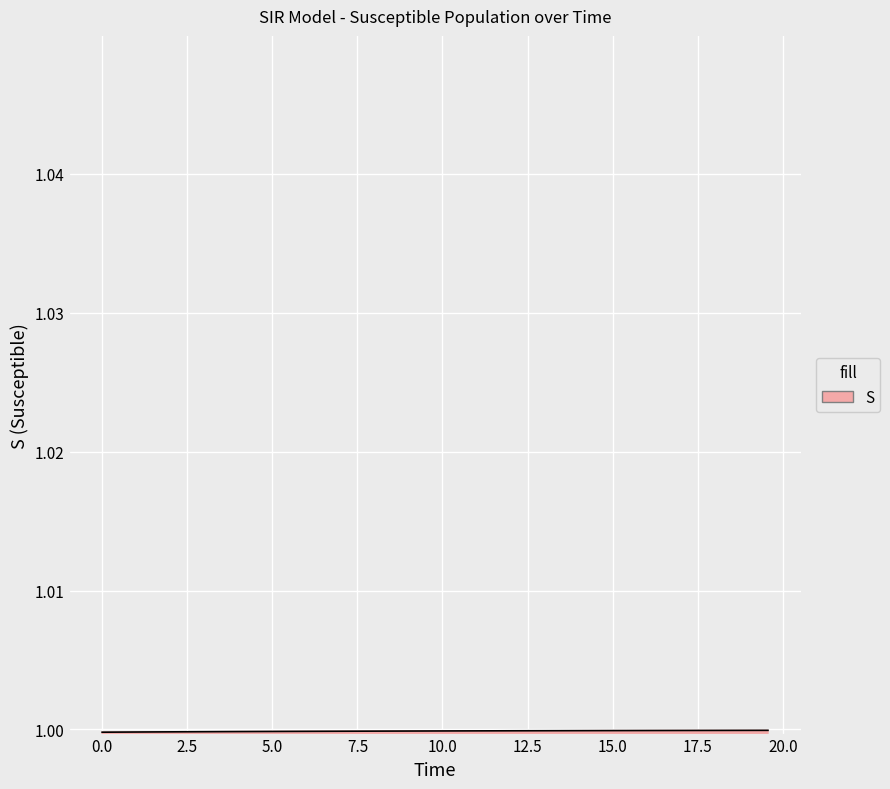

What is the maximum value shown in the chart?

1.0